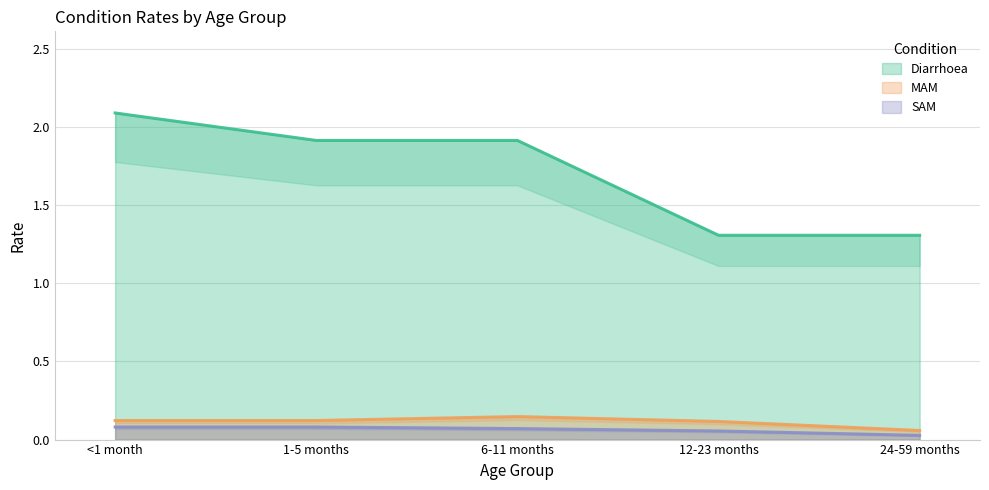

What is the difference between the maximum and minimum values in the SAM series?

0.1